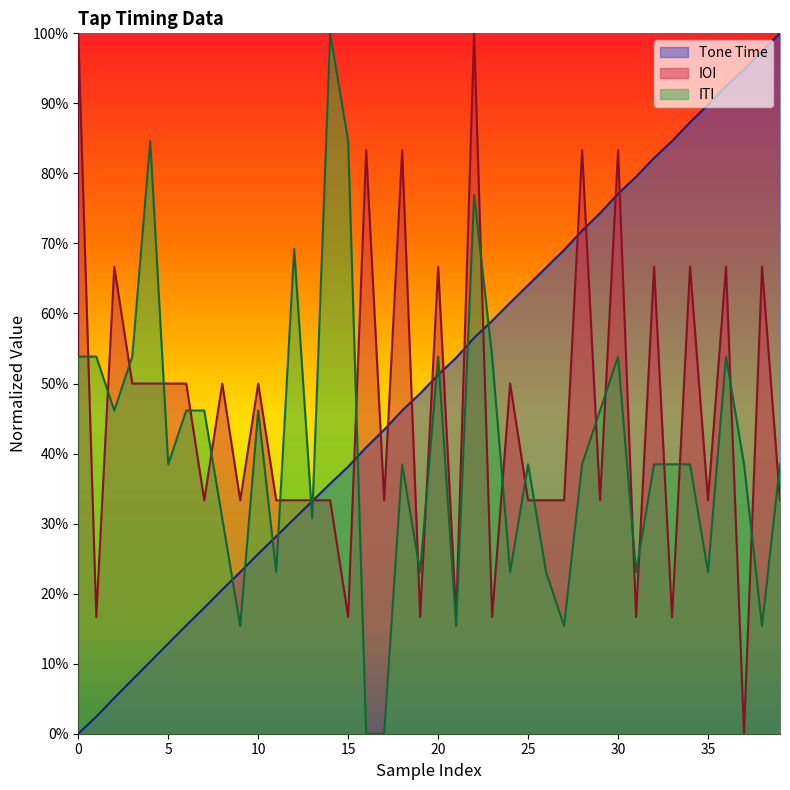

What are all the series names shown in the legend?

Tone Time, IOI, ITI